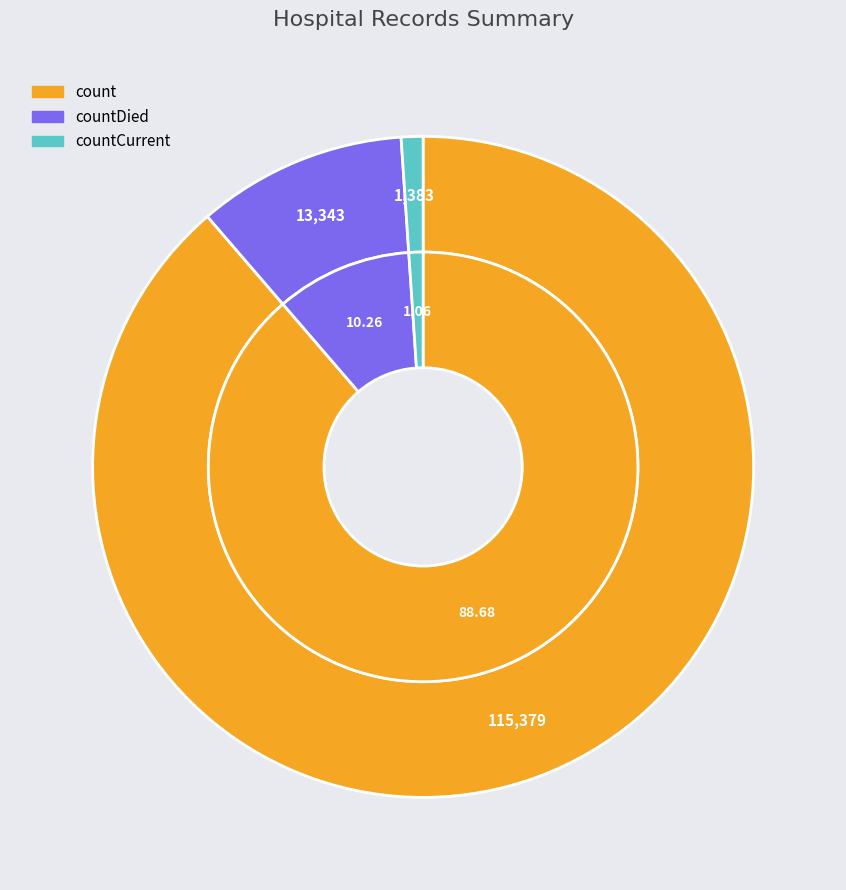

Which slice represents more than half of the pie?

count